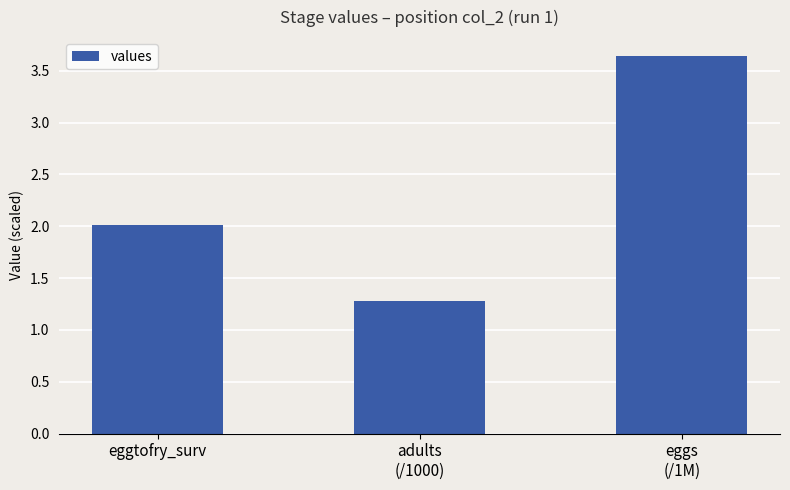

List the labels in order of value, largest first.

eggs
(/1M), eggtofry_surv, adults
(/1000)